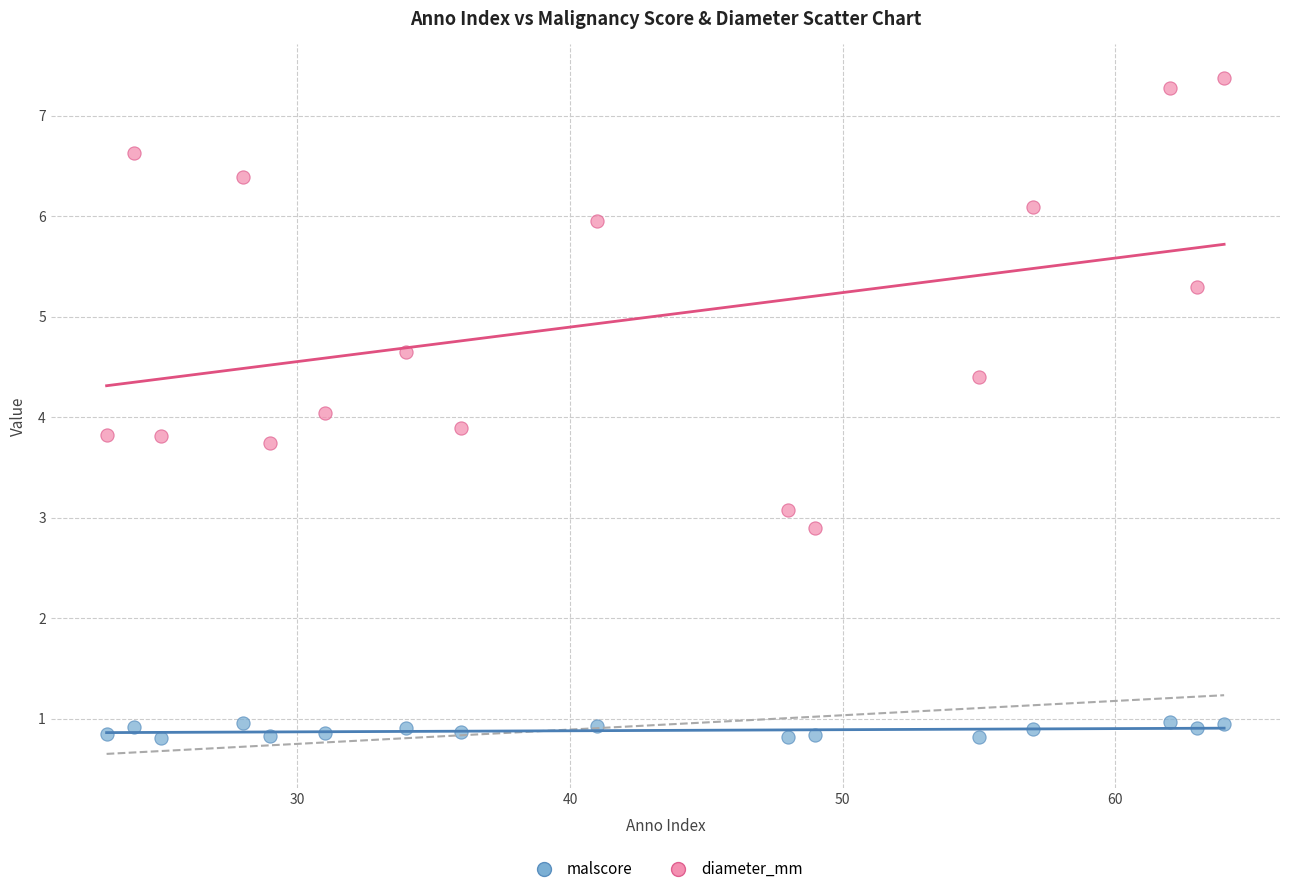

What are all the series names shown in the legend?

malscore, diameter_mm